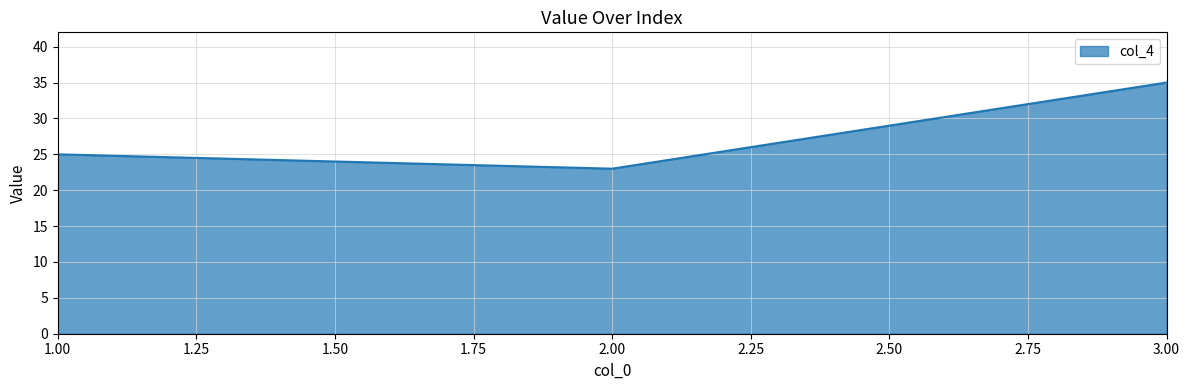

How many lines are shown in the chart?

1